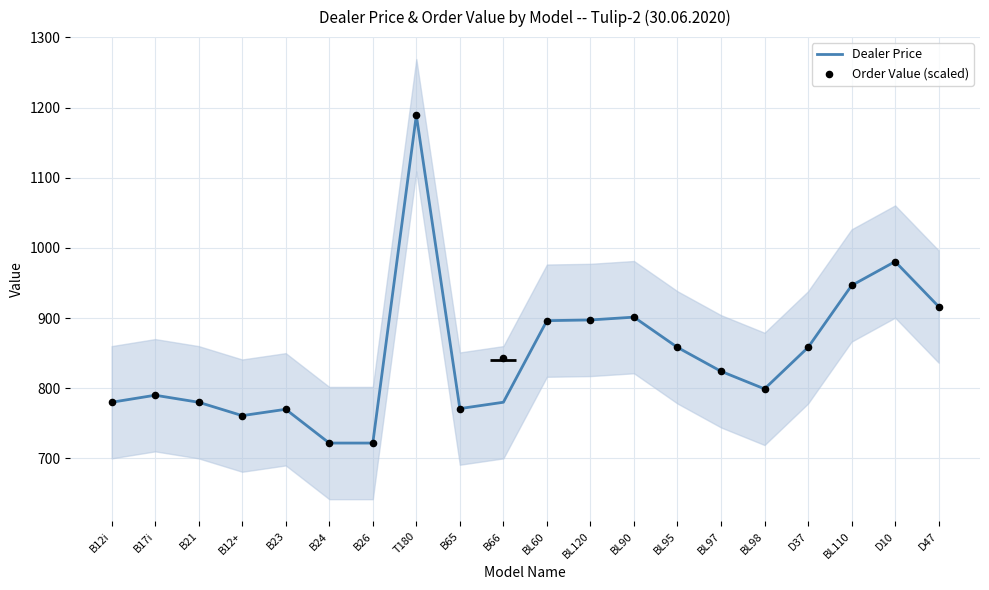

What are all the series names shown in the legend?

Dealer Price, Order Value (scaled)